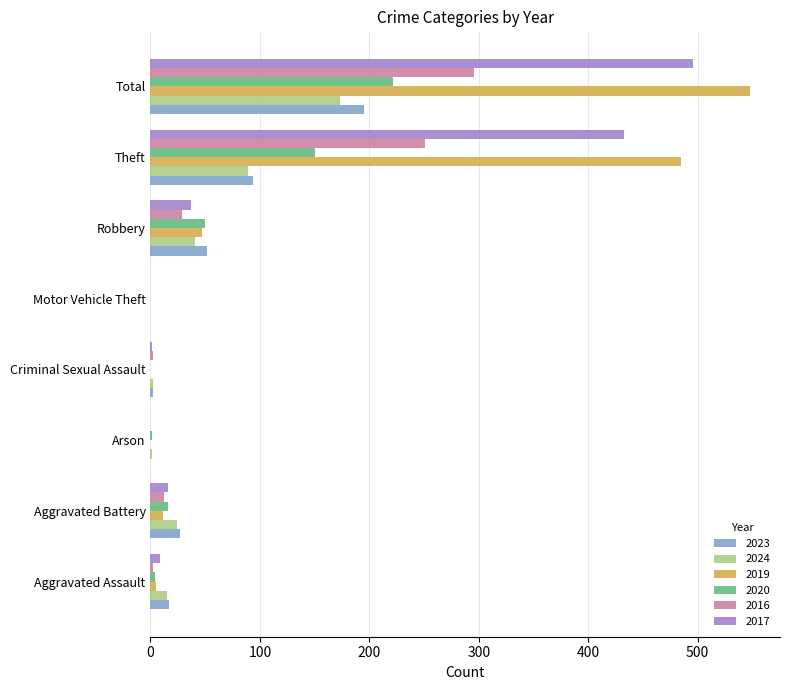

At which label is 2020 closest to 111?

Theft